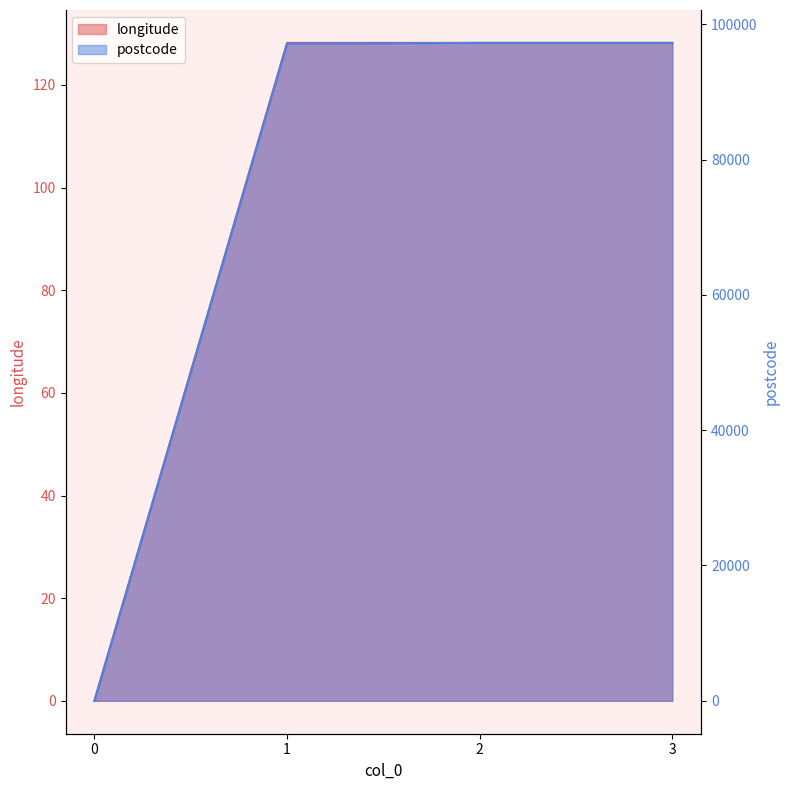

The postcode series shows 0.0 at 0. True or false?

True